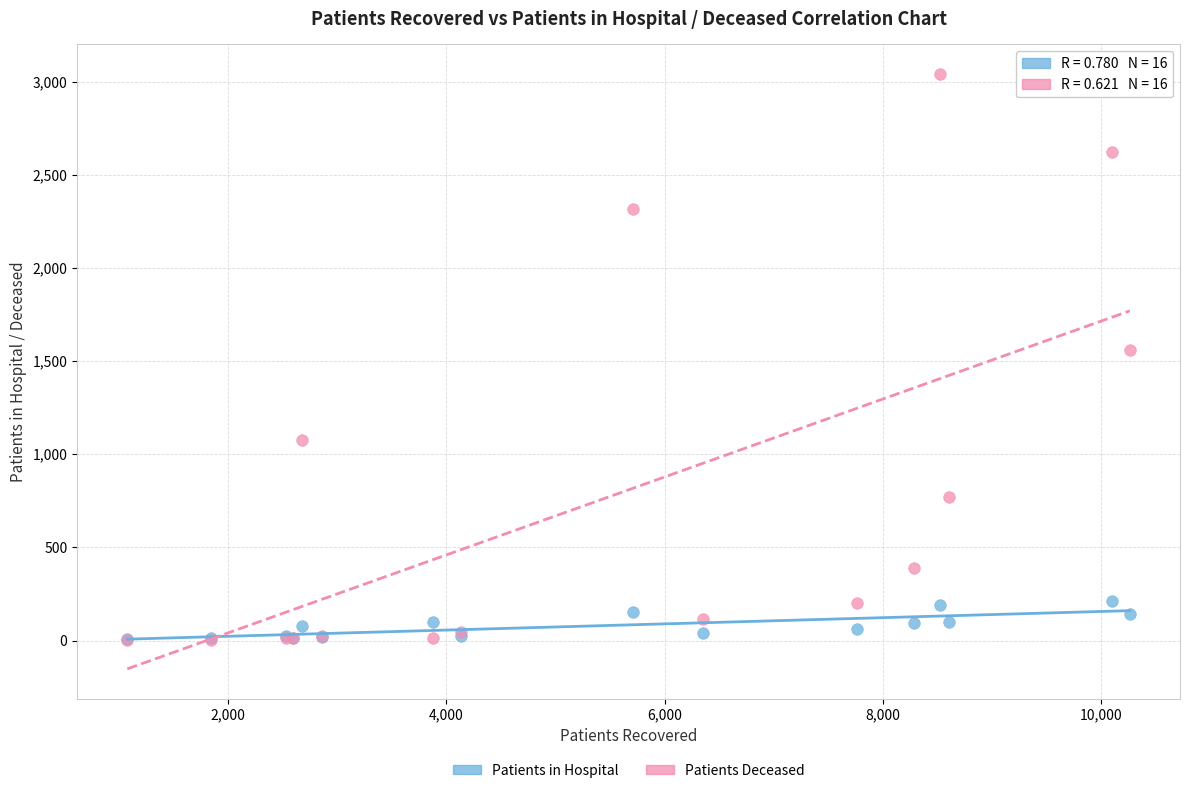

Which series reaches the maximum Y coordinate?

Patients Deceased